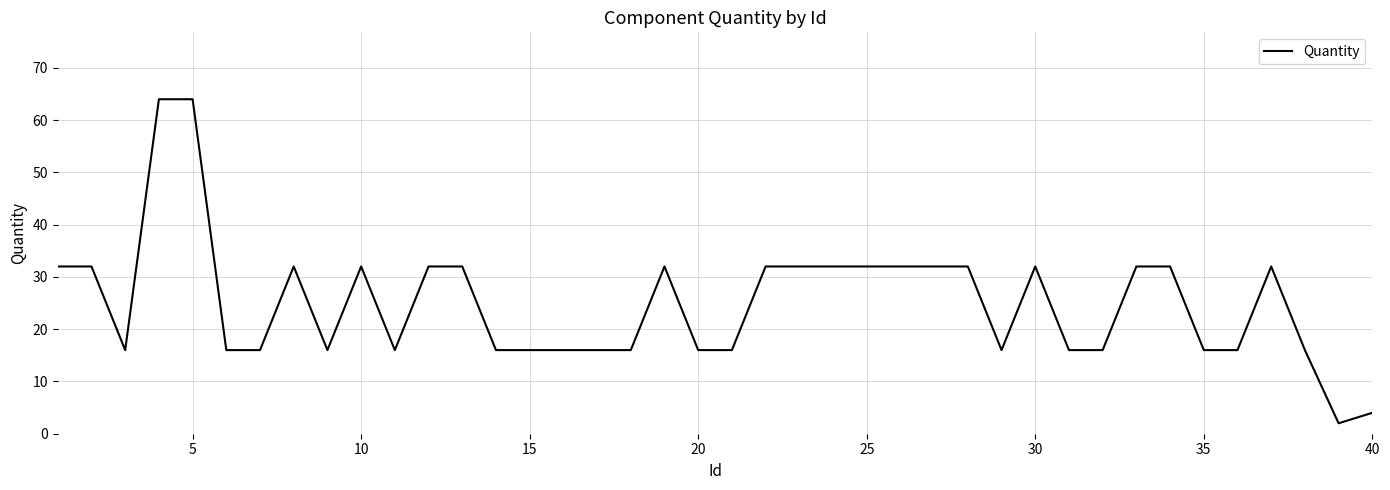

What is the maximum value shown in the chart?

64